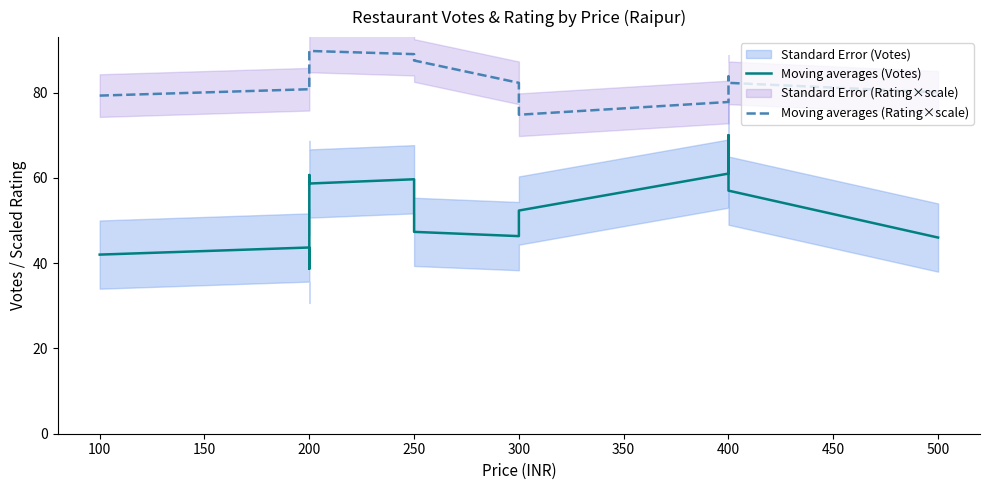

What is the value of the Moving averages (Votes) point at the 12th from the left?

70.0